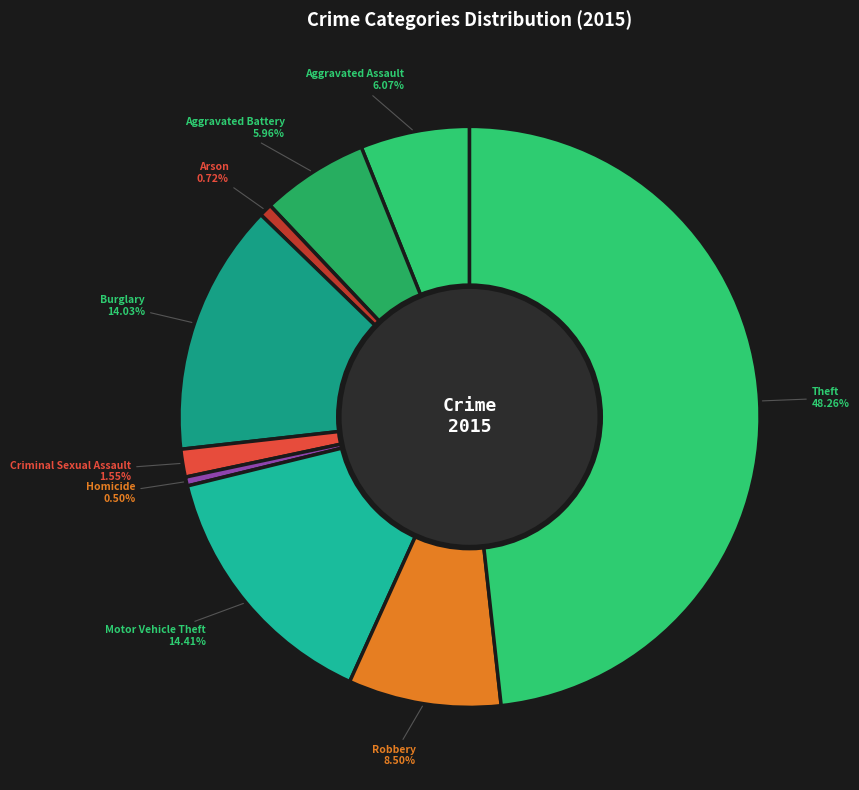

True or false: Theft accounts for 48% of the total.

True